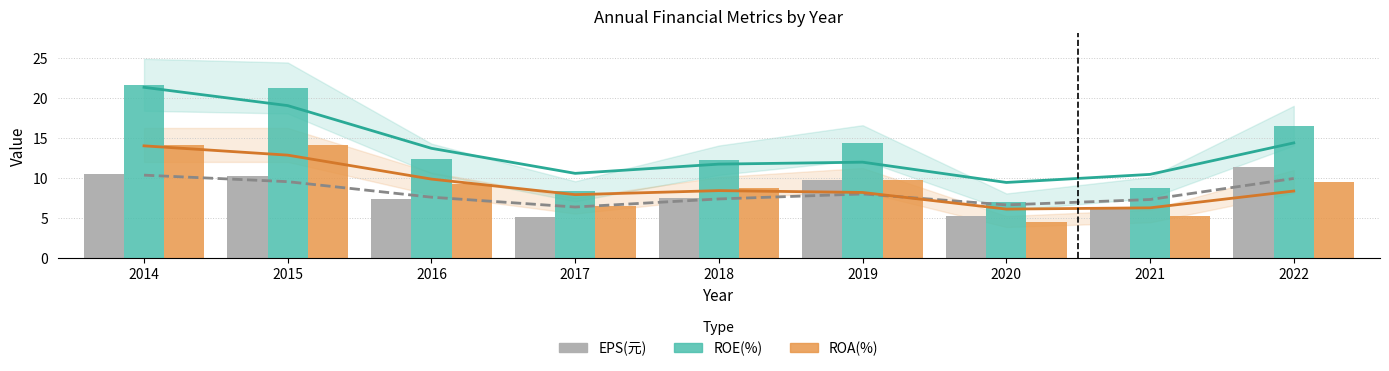

Reading left to right, list all the values displayed in this chart.

EPS(元): 10.5	10.2	7.4	5.1	7.4	9.7	5.2	6.1	11.4
ROE(%): 21.6	21.2	12.4	8.3	12.2	14.4	7.0	8.8	16.5
ROA(%): 14.1	14.1	9.3	6.5	8.8	9.8	4.5	5.2	9.5